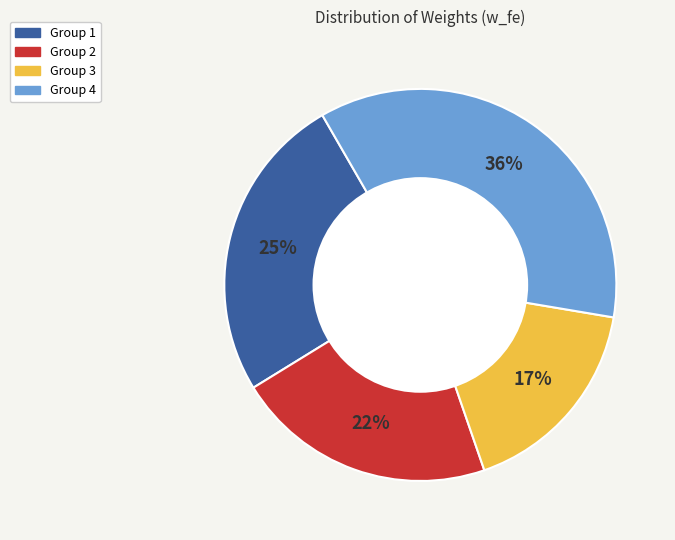

To the nearest percent, what is the difference between the largest and smallest slice percentages?

19%